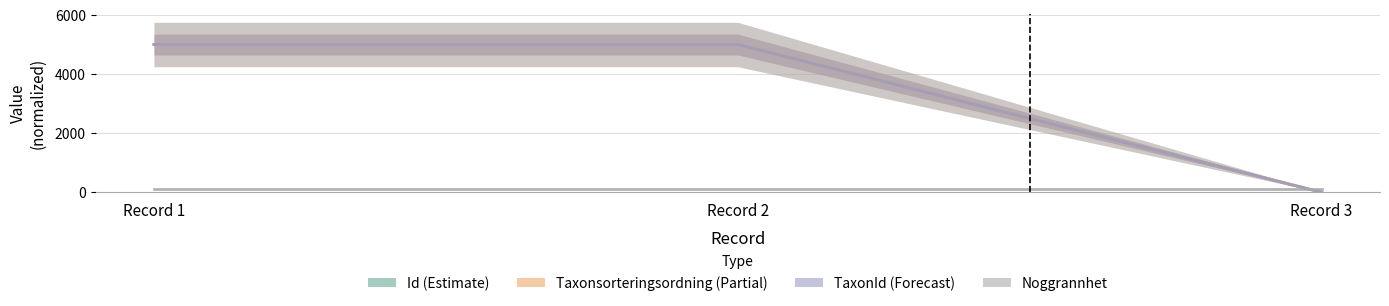

Which category has the highest value in the TaxonId (Forecast) series?

Record 1